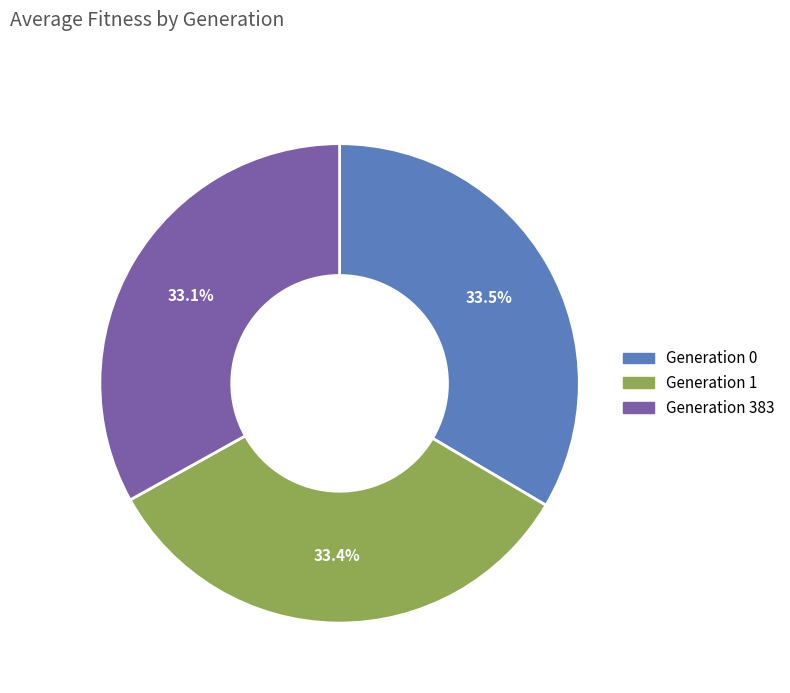

Is there any slice that represents more than half of the pie?

No